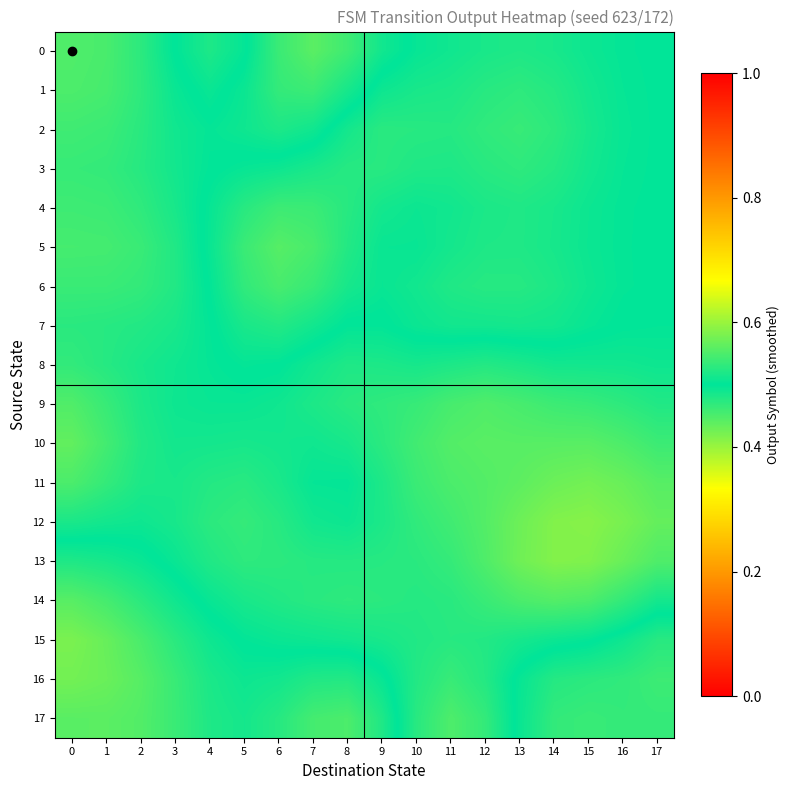

Between 10 and 14, which series saw the biggest shift?

row_17